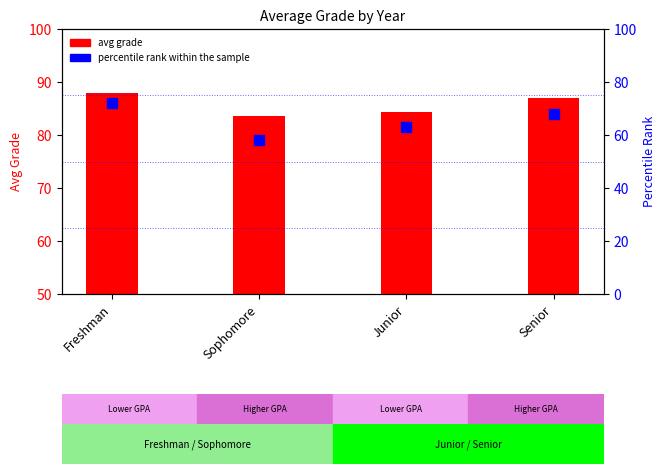

What are all the series names shown in the legend?

avg grade, percentile rank within the sample